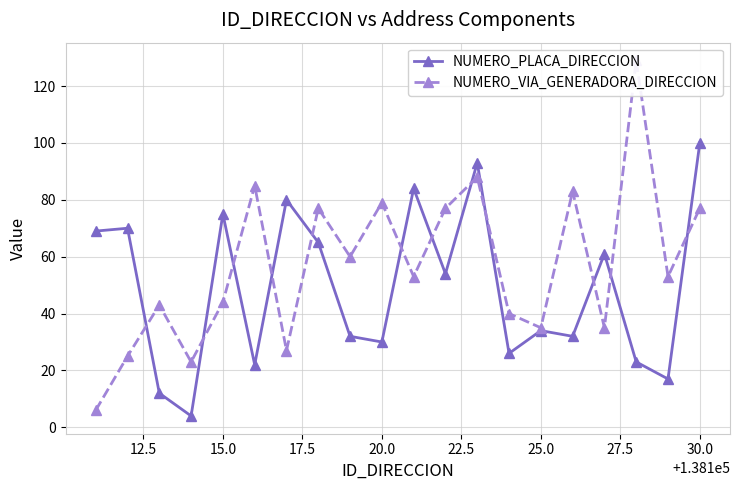

What is the lowest value of the NUMERO_PLACA_DIRECCION series?

4